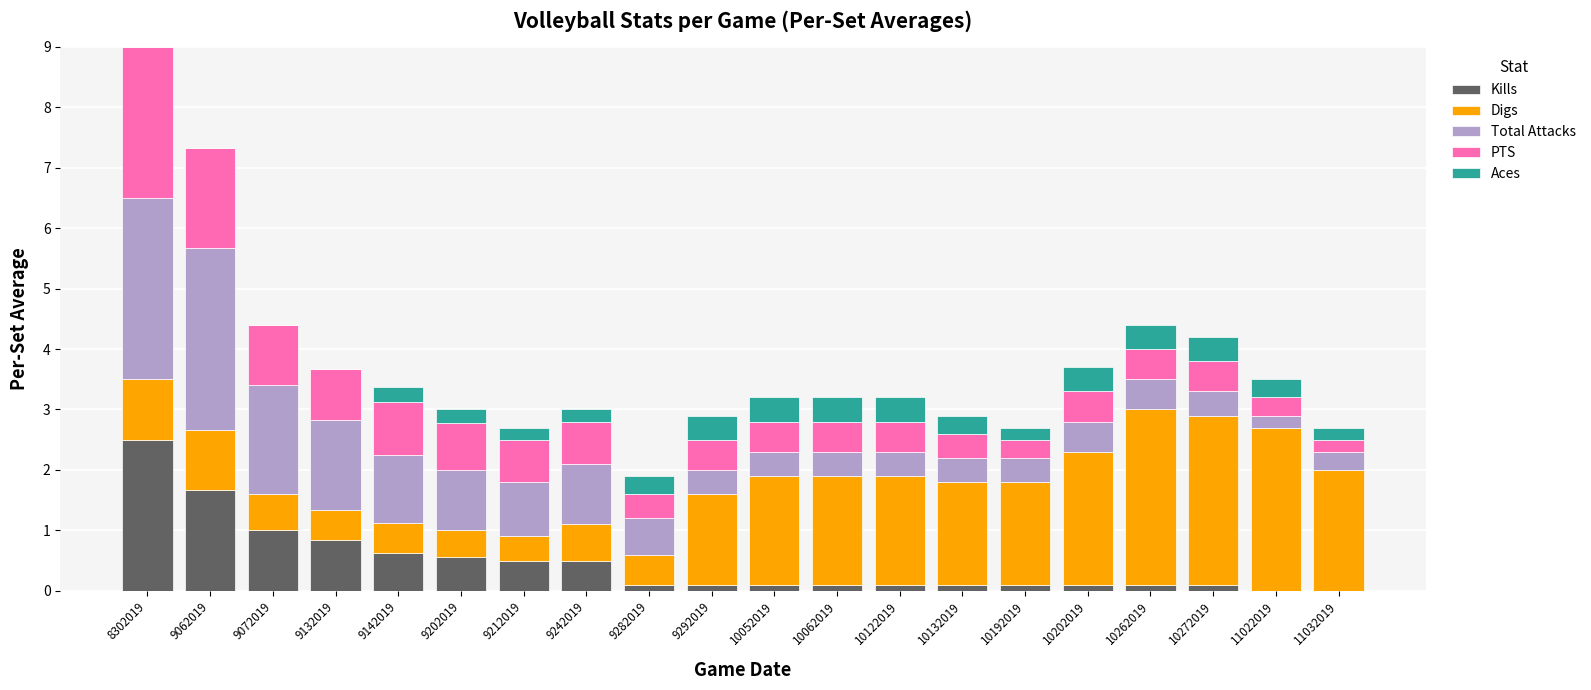

What are all the series names shown in the legend?

Kills, Digs, Total Attacks, PTS, Aces